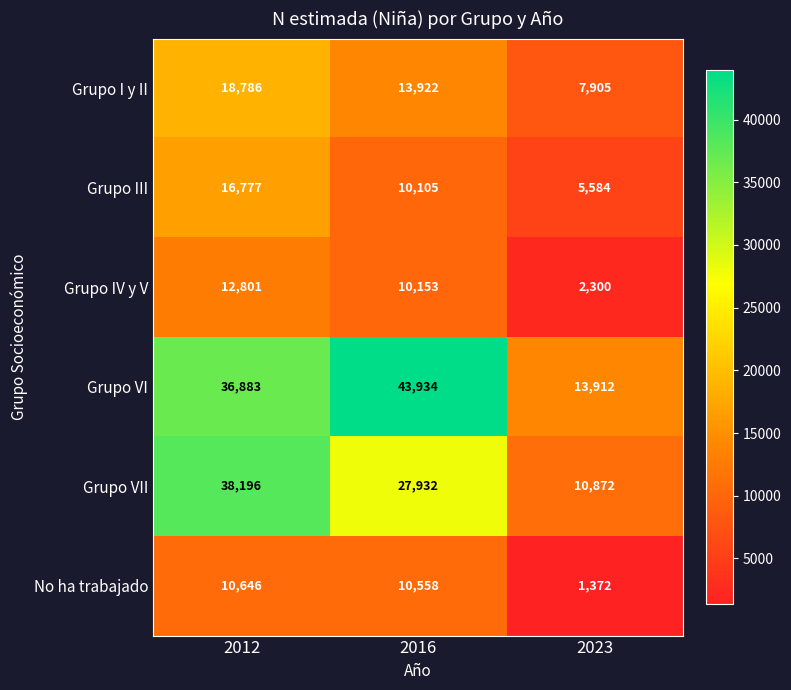

How many data points in Grupo IV y V are less than 10153?

1